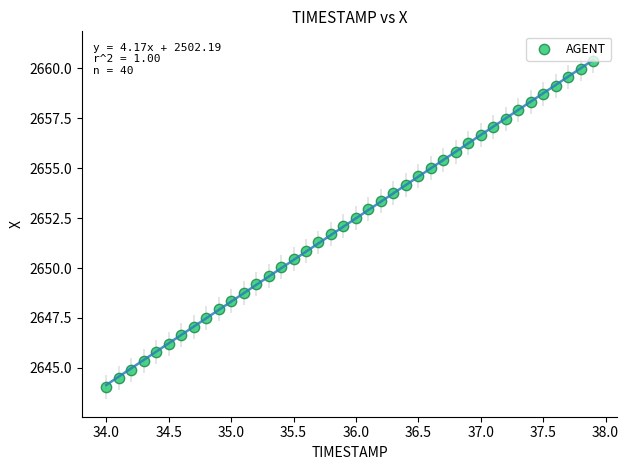

What is the range of X values (max minus min)?

3.9